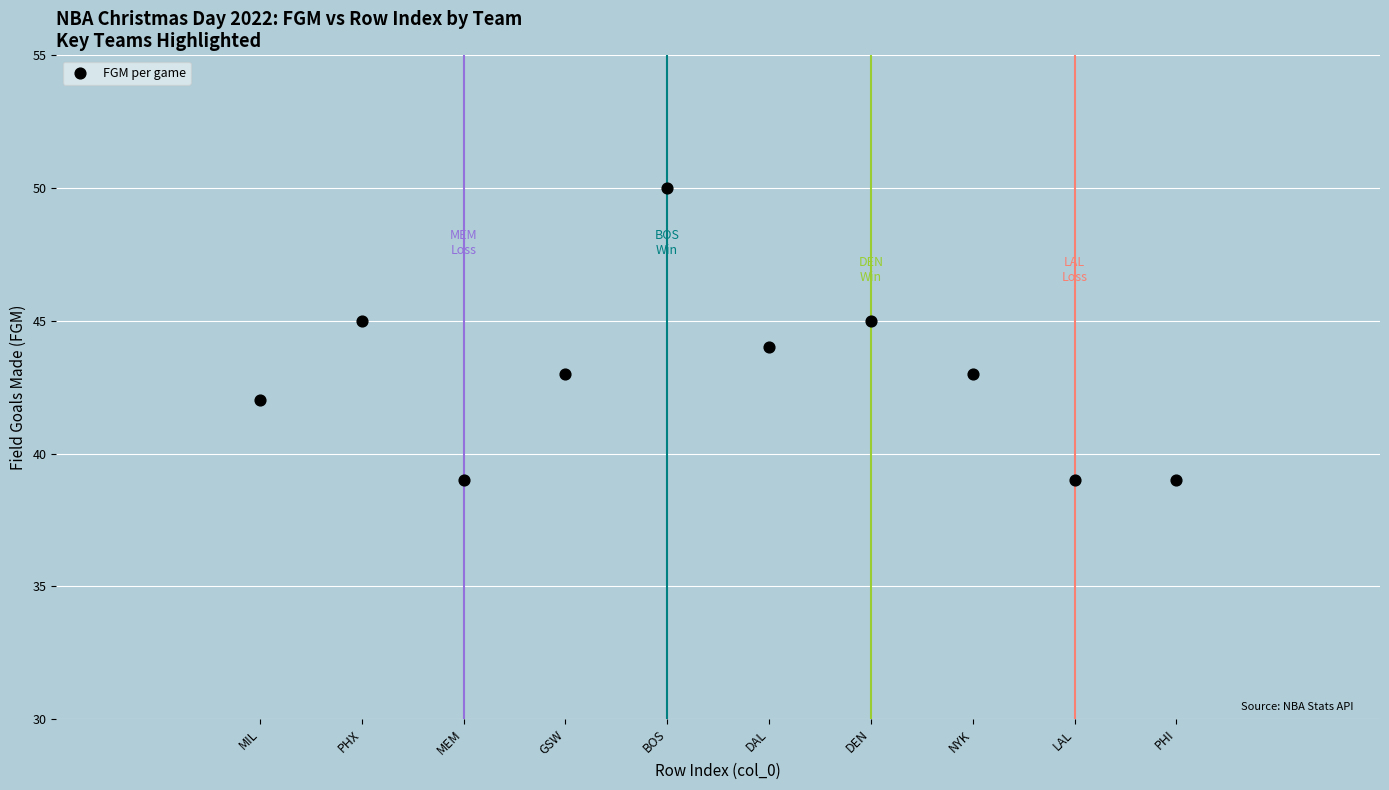

What is the range of Y values (max minus min)?

11